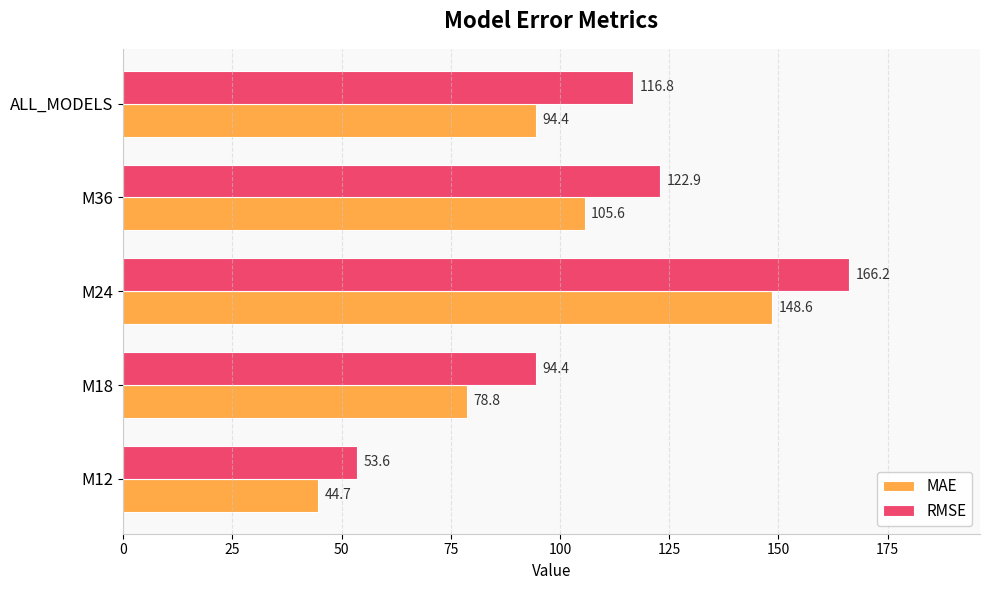

What are all the series names shown in the legend?

MAE, RMSE